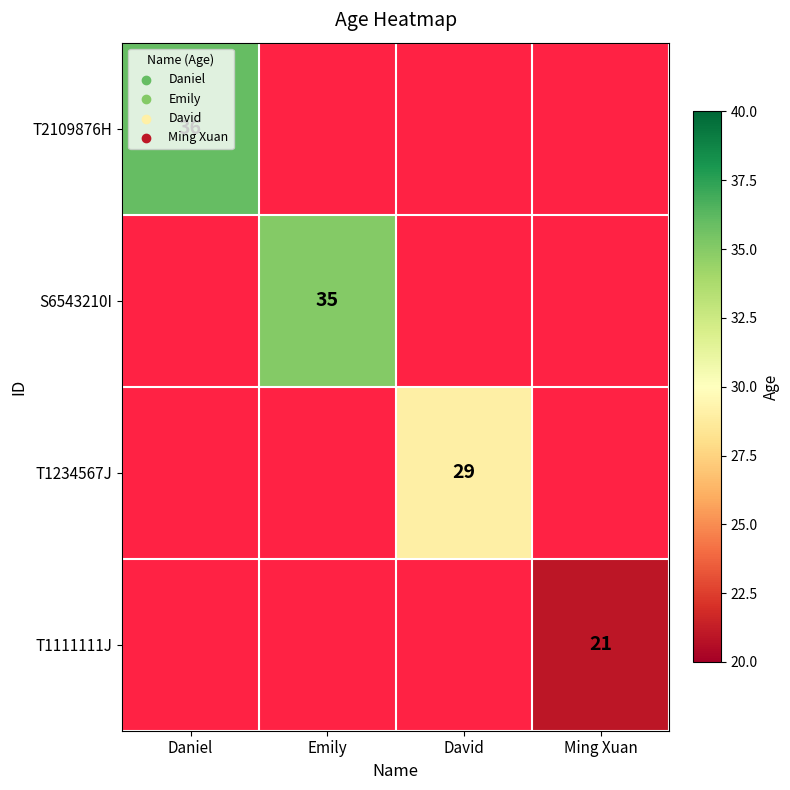

List the labels in order of T1111111J value, largest first.

Daniel, Emily, David, Ming Xuan